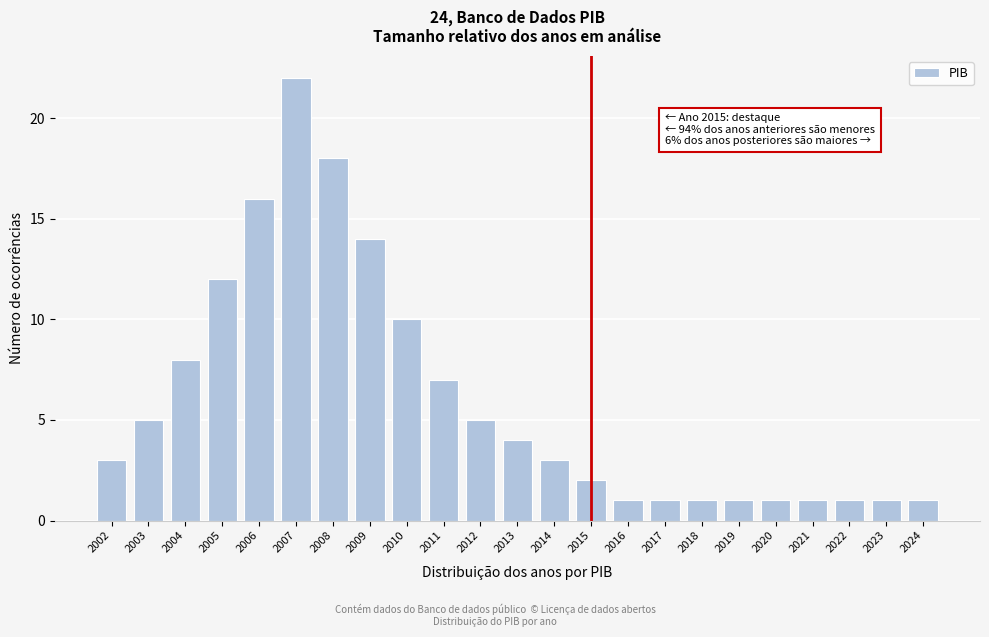

Which range on the x-axis has the tallest bar?

2006.5 to 2007.5